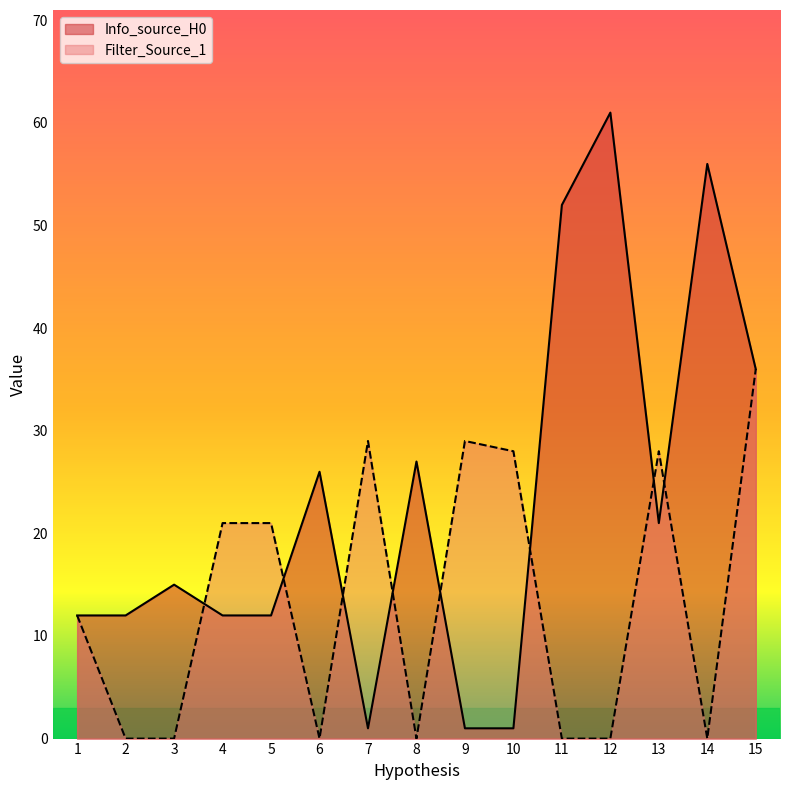

Reading left to right, transcribe all the data shown in this chart.

Info_source_H0: 1=12	2=12	3=15	4=12	5=12	6=26	7=1	8=27	9=1	10=1	11=52	12=61	13=21	14=56	15=36
Filter_Source_1: 1=12	2=0	3=0	4=21	5=21	6=0	7=29	8=0	9=29	10=28	11=0	12=0	13=28	14=0	15=36